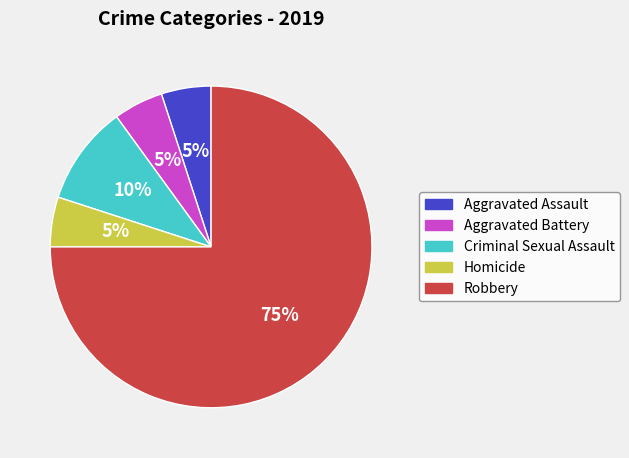

How many segments does this pie chart have?

5